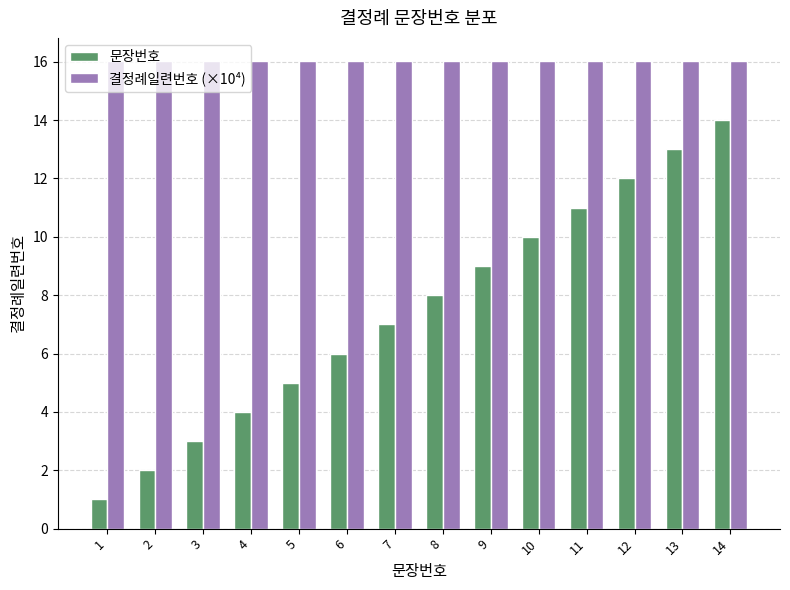

What is the sum of all 결정례일련번호 (×10⁴) values?

224.2